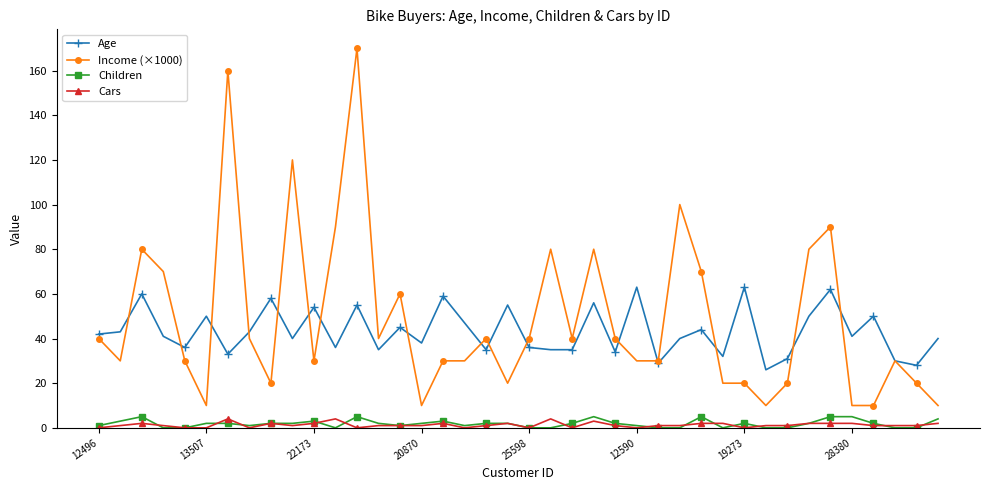

Which series has the largest range (max minus min)?

Income (×1000)